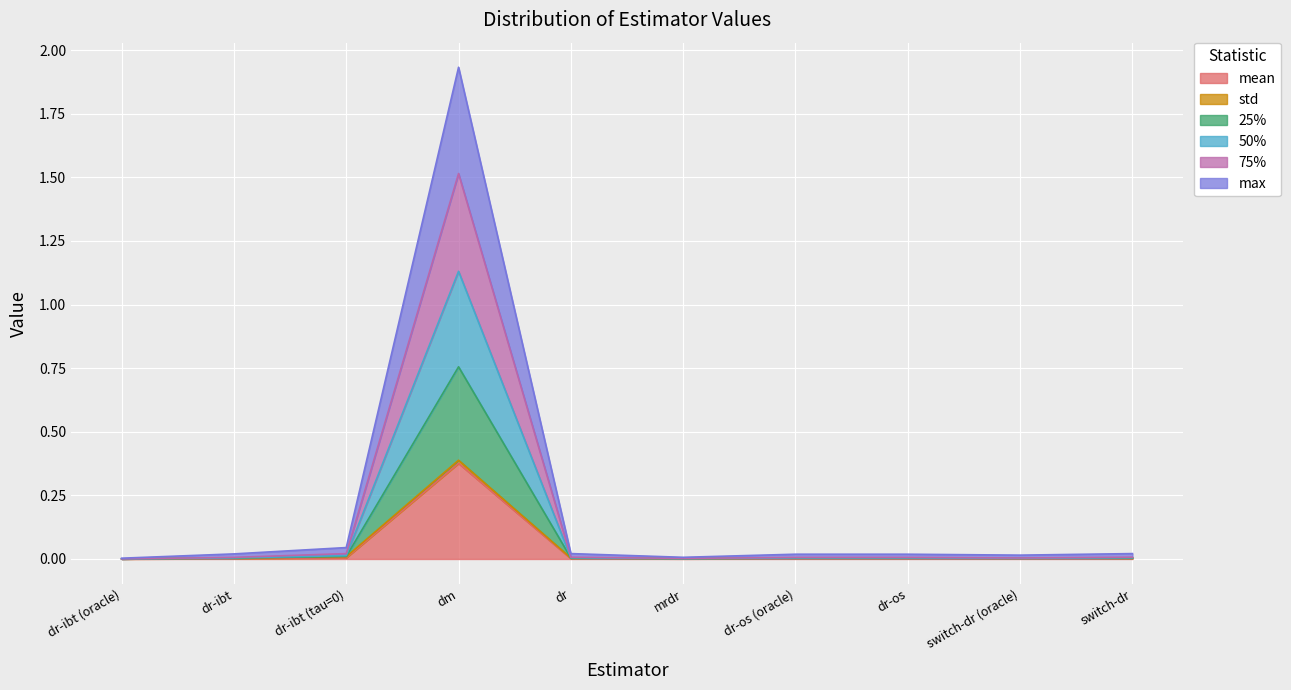

Which has a higher value, dr-os (oracle) or switch-dr (oracle)?

dr-os (oracle)